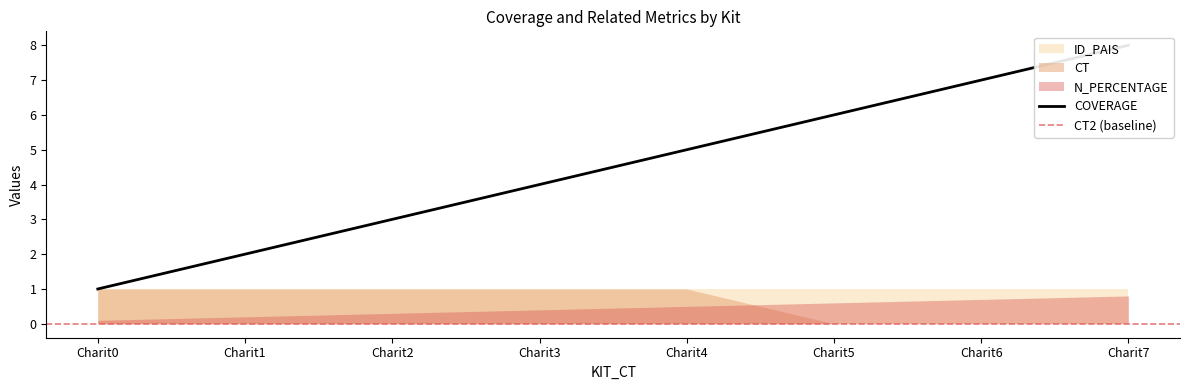

True or false: N_PERCENTAGE and CT2 cross at least once.

False